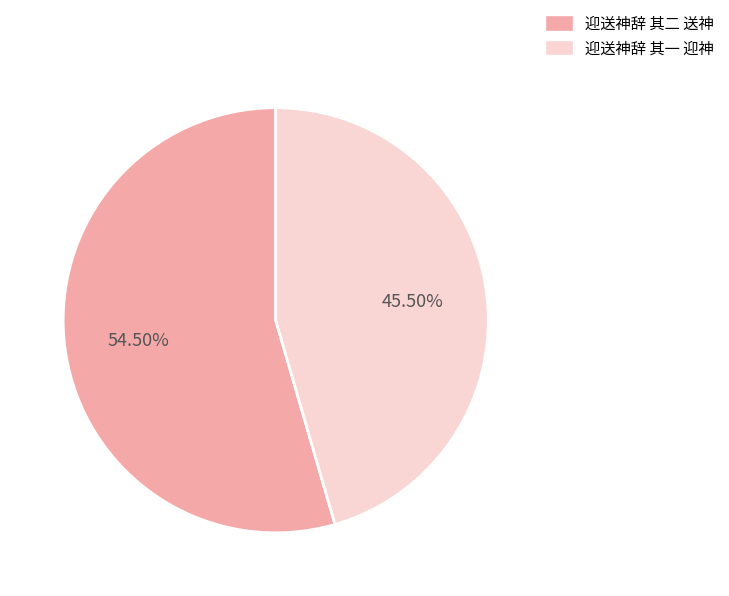

Is the sum of 迎送神辞 其一 迎神 and 迎送神辞 其二 送神 greater than half?

Yes